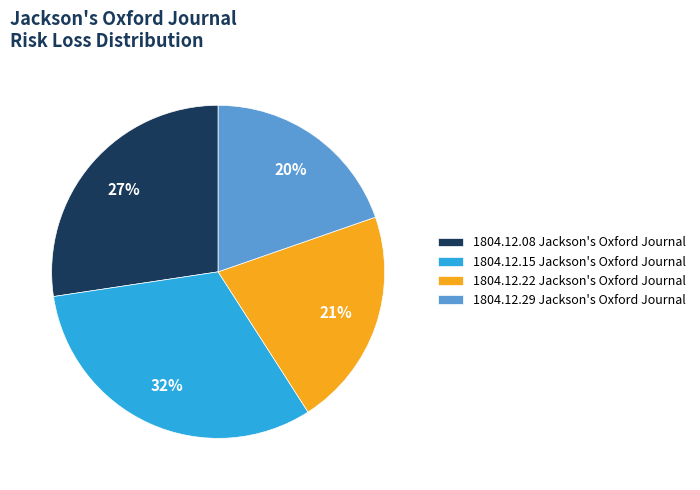

To the nearest percent, what is the difference between the largest and smallest slice percentages?

12%